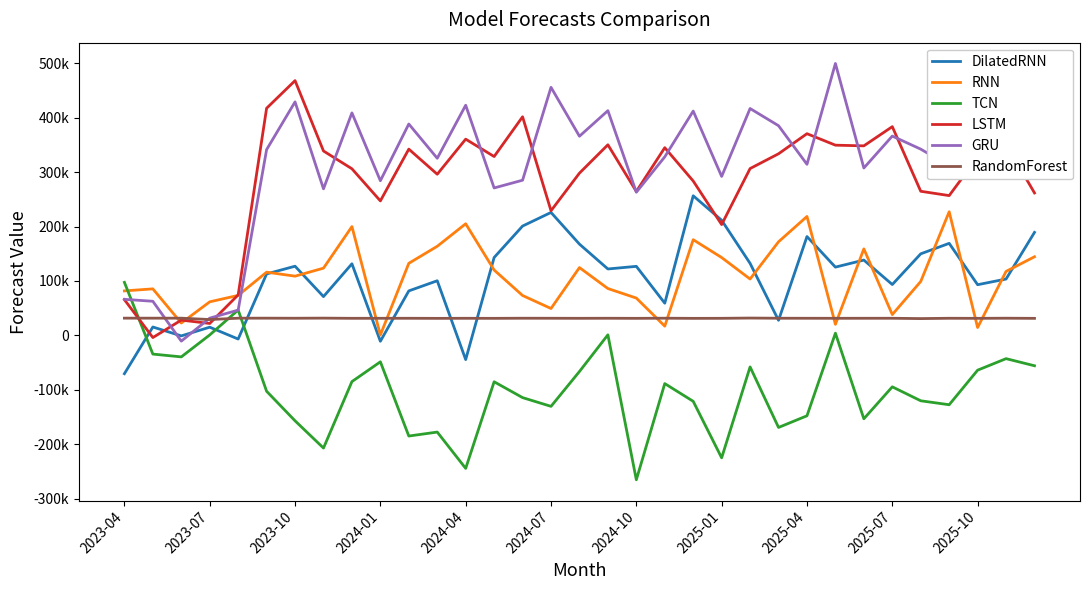

Reading left to right, transcribe all the data shown in this chart.

DilatedRNN: -70234.8	15500.6	-836.6	15147.3	-6601.5	112947.8	127090.1	71319.2	131545.6	-10710.1	81763.4	100404.2	-44325.8	143073.6	200798.0	225805.8	167643.3	122026.4	126840.6	59202.6	256389.4	211443.0	132298.1	27754.6	181544.6	125419.8	138367.3	93461.5	149829.8	169078.8	93132.8	103554.0	189205.9
RNN: 81752.6	85512.4	22737.6	61690.4	73538.8	116154.2	108832.2	123537.6	199831.8	822.2	132416.1	163676.5	205008.1	120099.6	73321.4	49452.1	124598.3	86096.7	68608.2	17054.5	175749.6	143020.3	103569.5	171935.7	218430.7	20406.4	158928.3	38286.4	99094.8	227064.3	14513.5	117563.6	144423.1
TCN: 97467.5	-34223.3	-39379.8	904.7	46663.5	-102493.1	-156723.7	-206759.2	-84758.5	-48425.9	-184692.3	-177415.4	-244105.7	-85050.9	-114158.9	-130192.0	-66206.5	1102.8	-264982.5	-88401.0	-120959.3	-224704.2	-57791.5	-168927.9	-147516.8	4121.3	-153016.6	-94354.6	-119982.3	-127234.8	-63782.7	-42613.7	-55668.2
LSTM: 65721.4	-3900.3	28152.8	21975.5	74440.0	417113.4	467822.1	338628.8	305992.8	246984.6	342048.3	295956.1	360363.6	328453.7	401419.1	228920.2	297999.9	350032.8	264359.7	344716.2	283503.1	203553.1	306384.4	333519.3	370384.5	349306.6	348074.6	383308.8	264683.2	256747.8	327345.5	351041.4	261638.6
GRU: 66301.9	62711.1	-10476.1	31746.4	46495.6	341175.4	428793.8	269183.8	408599.6	283985.3	388161.7	325266.7	422645.6	270759.0	284980.8	455524.3	365733.9	412657.3	262907.4	327895.5	411909.3	291925.6	416599.6	385047.1	314172.4	499293.6	307389.0	366013.7	342031.0	311252.7	445198.0	364513.3	353809.3
RandomForest: 31733.2	31686.1	31694.5	29201.1	31658.3	31704.1	31572.3	31778.9	31432.8	31462.5	31504.3	31348.1	31471.3	31379.7	31590.9	31529.8	31431.3	31538.2	31387.9	31633.3	31354.8	31442.5	31918.0	31580.9	31516.7	31460.8	31503.5	31529.8	30935.6	31516.7	31380.5	31633.3	31361.9